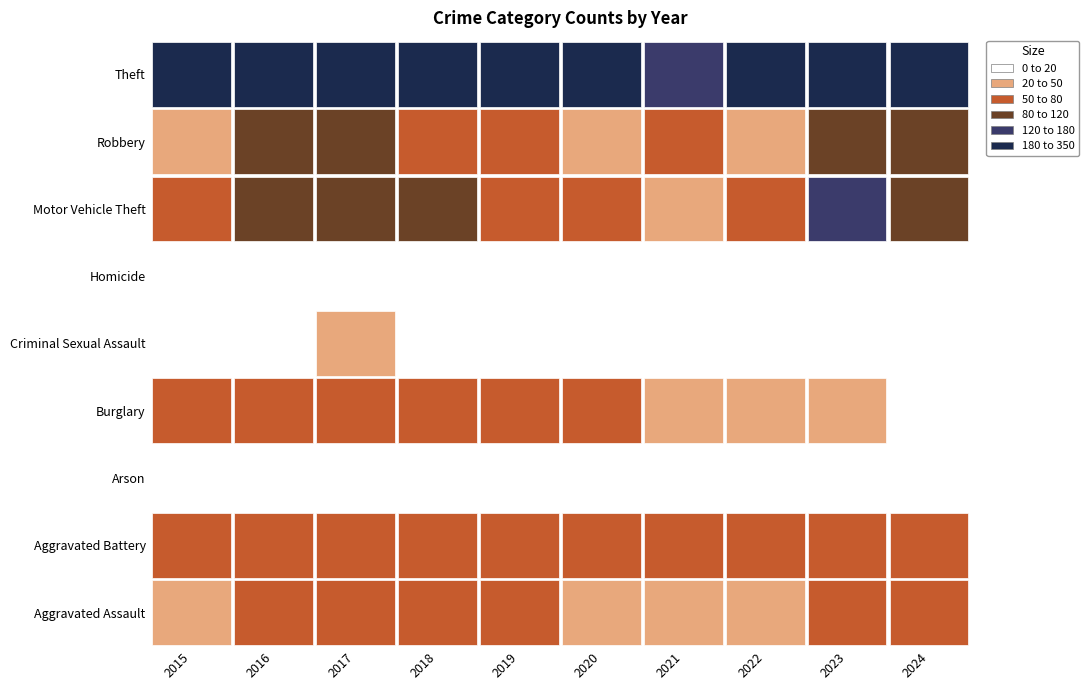

Which series changed the most between 2015 and 2019?

Theft